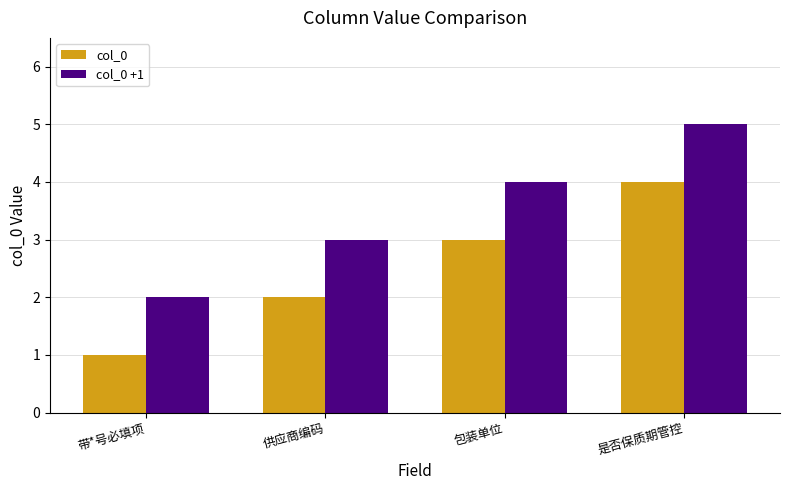

What is the greatest value displayed?

5